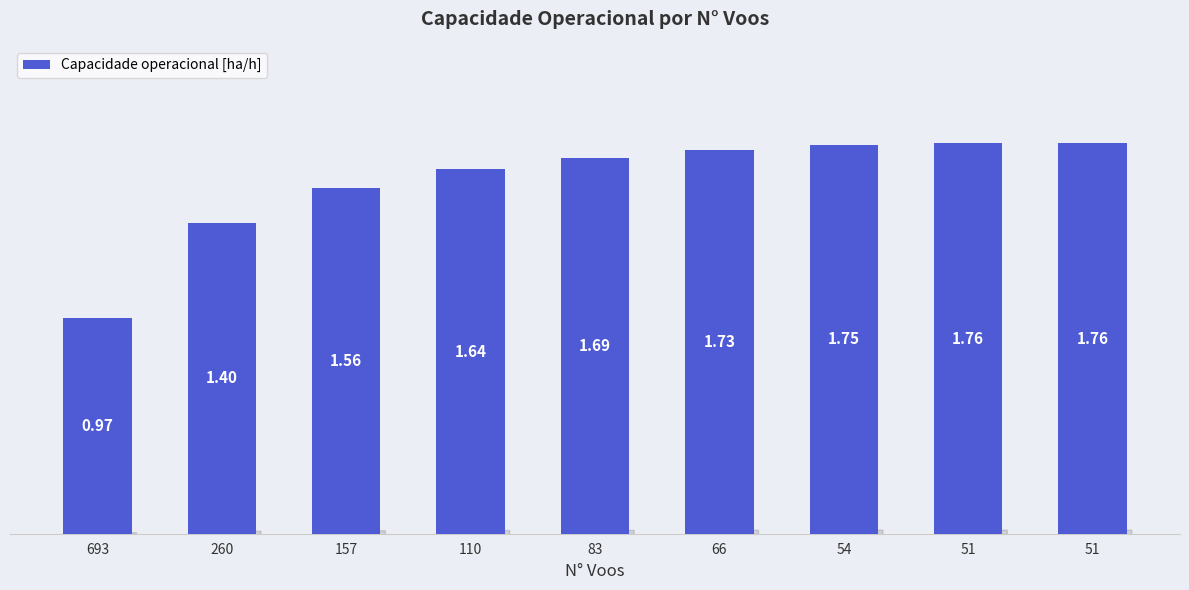

What is the value of the 4th bar from the left?

1.6